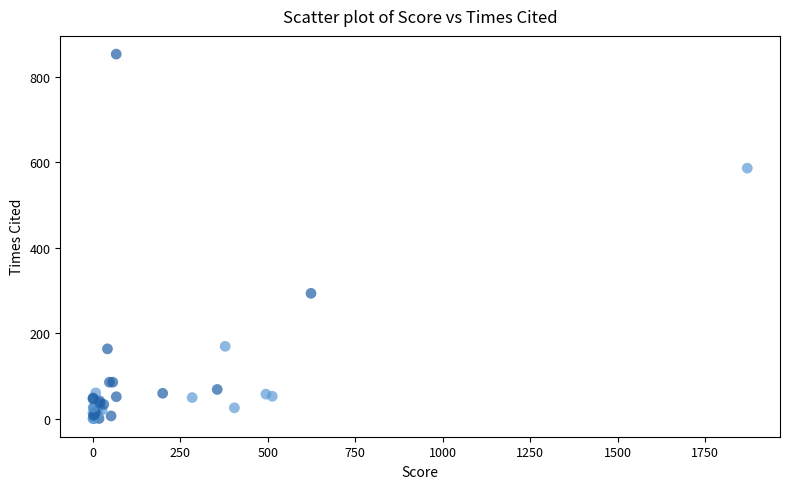

What Y value in the scatter plot is closest to 426?

293